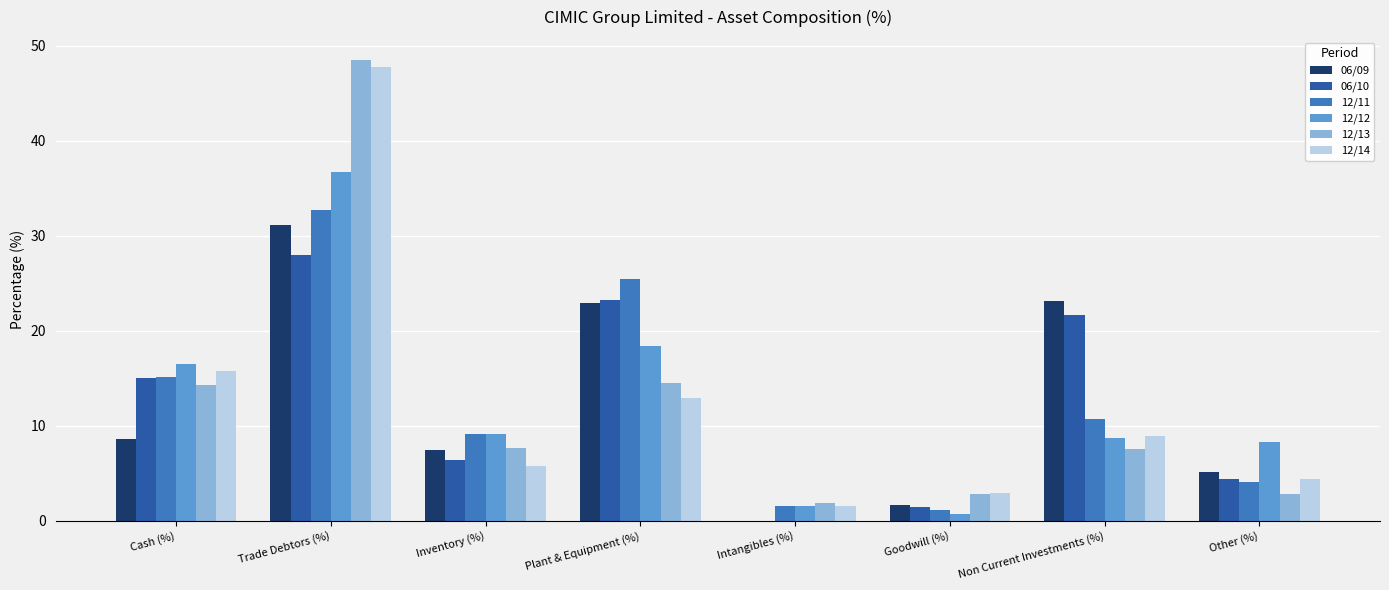

Which series has the largest range (max minus min)?

12/13